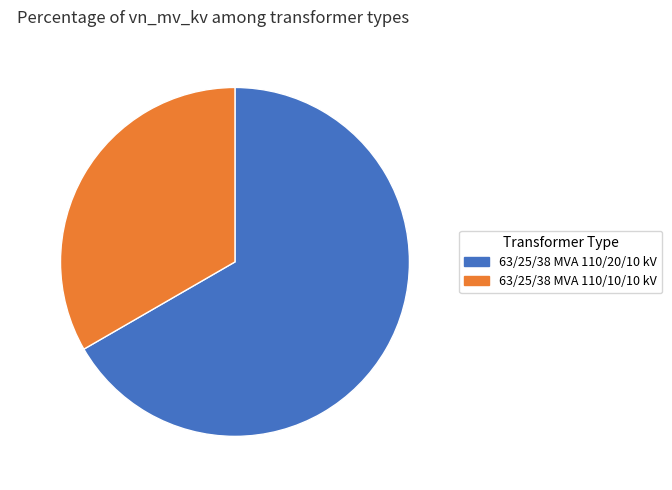

Count the number of slices in the pie.

2